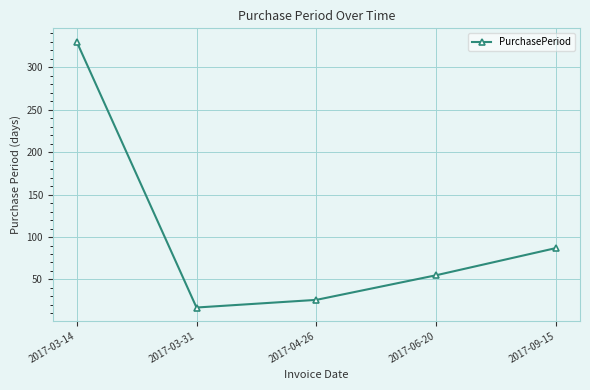

Reading right to left, list all the values displayed in this chart.

2017-09-15=87	2017-06-20=55	2017-04-26=26	2017-03-31=17	2017-03-14=330